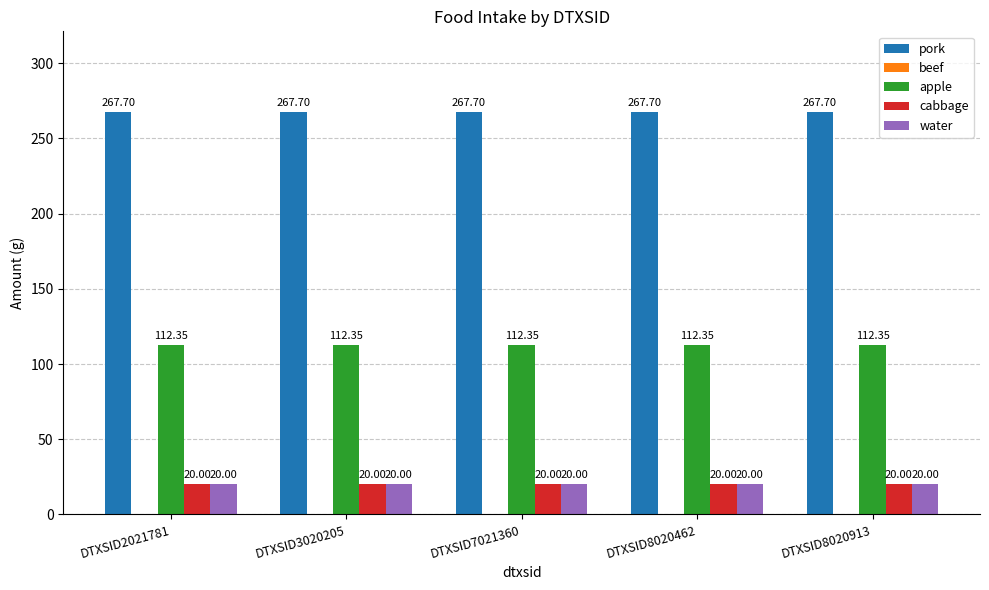

Is the value of pork at DTXSID7021360 greater than the value of apple at DTXSID7021360?

Yes